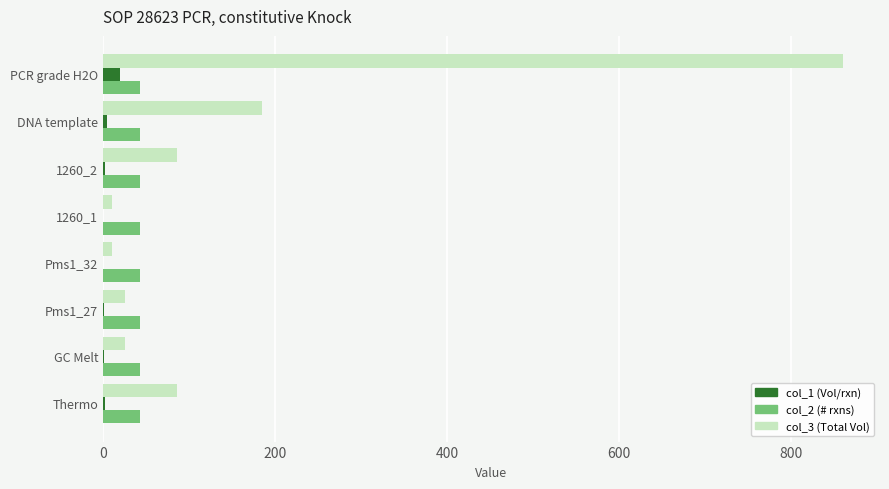

Which category has the highest value in the col_3 (Total Vol) series?

PCR grade H2O